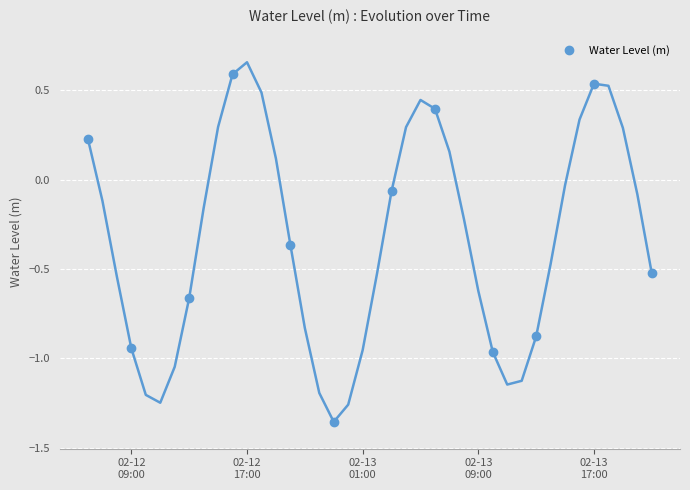

How many interior local peaks does the Water Level (m) series have?

3